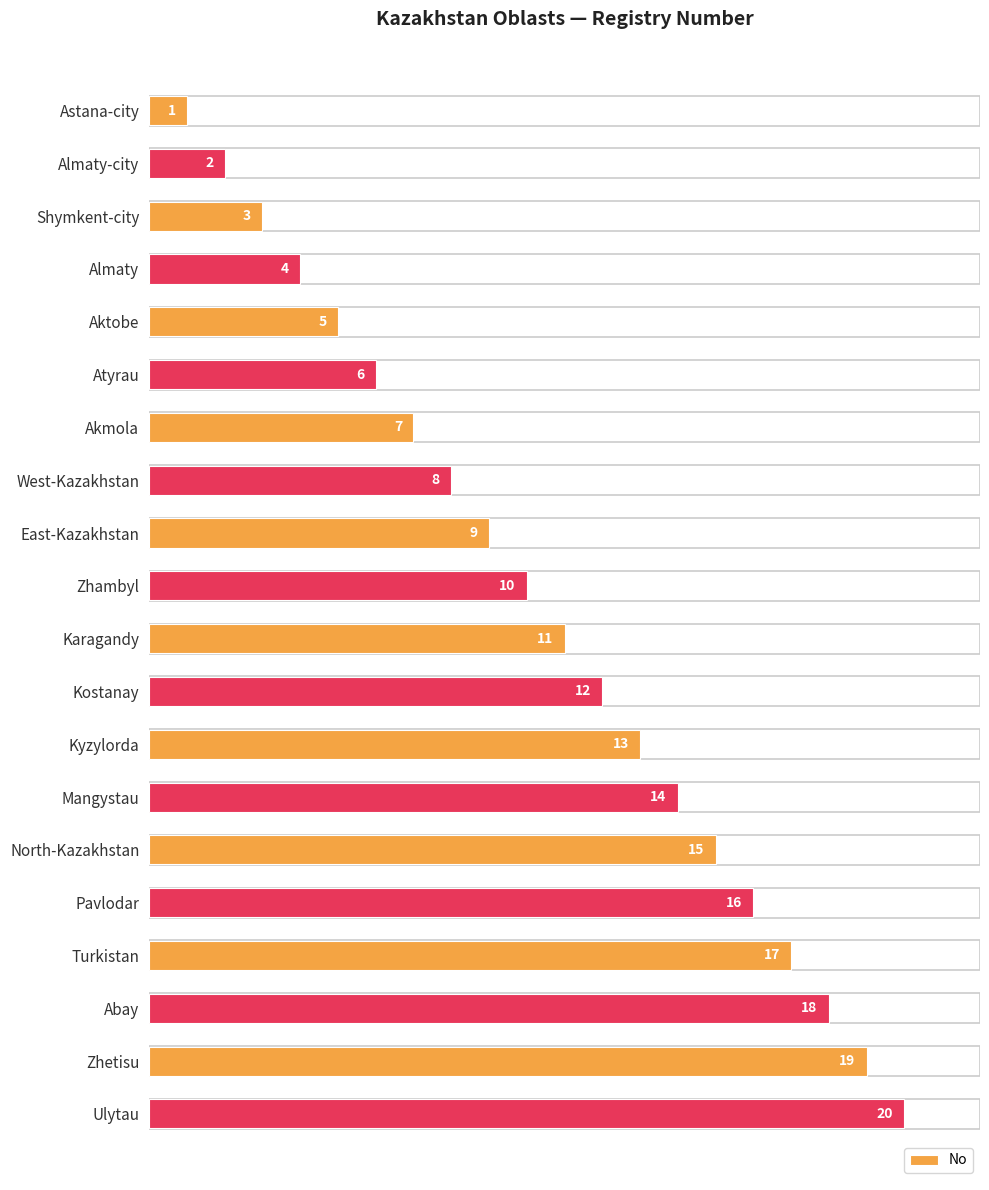

At which label is the value closest to 10?

Zhambyl